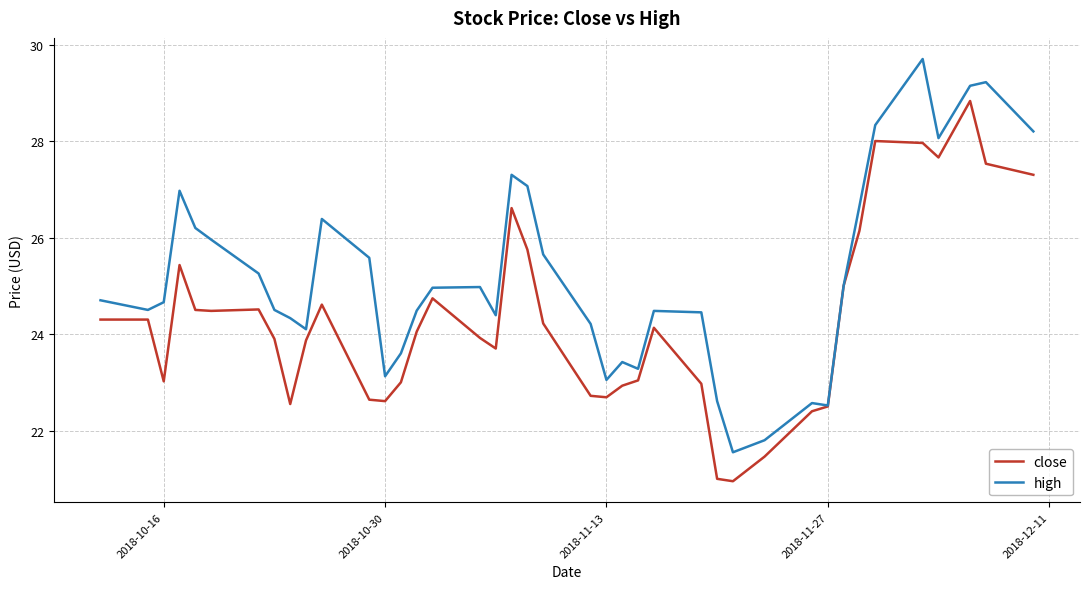

Which series has the largest total across all categories?

high